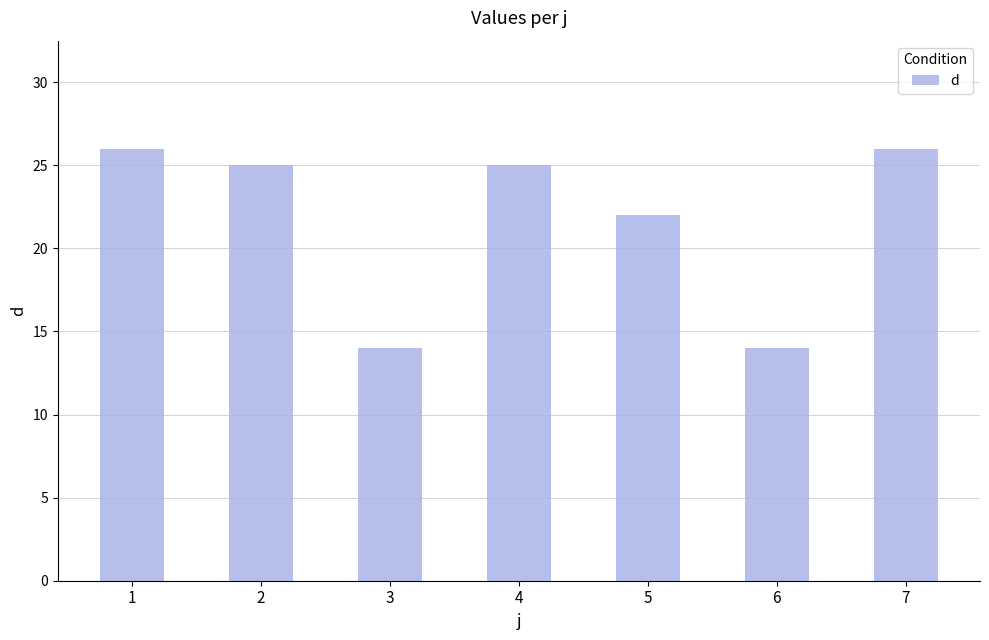

Reading left to right, list all the values displayed in this chart.

26	25	14	25	22	14	26